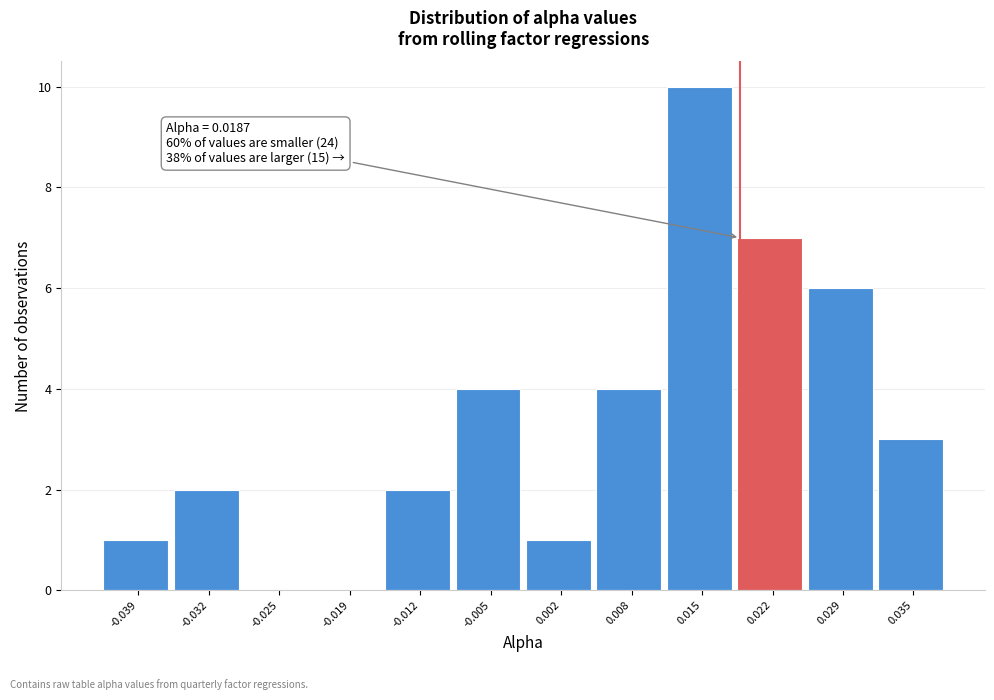

Over which range of the x-axis is the bar tallest?

0.012 to 0.018